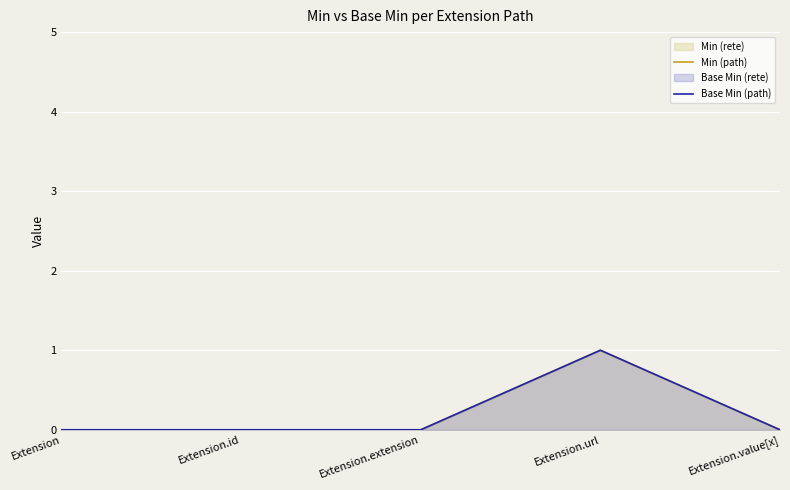

Is it true that Base Min (path) equals 2 at Extension.url?

False